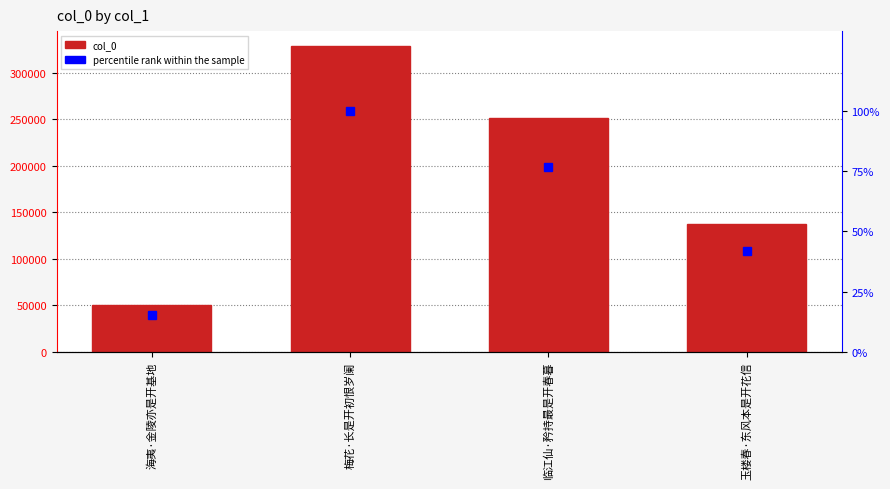

What is the value of the percentile rank within the sample bar at the 3rd from the left?

76.7